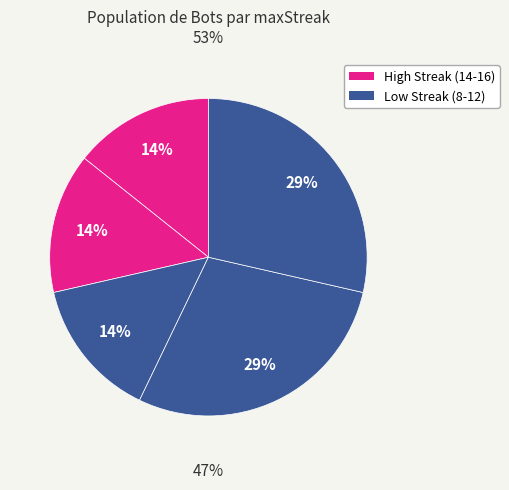

What is the ratio of the value at 14 to the value at 8?

0.5